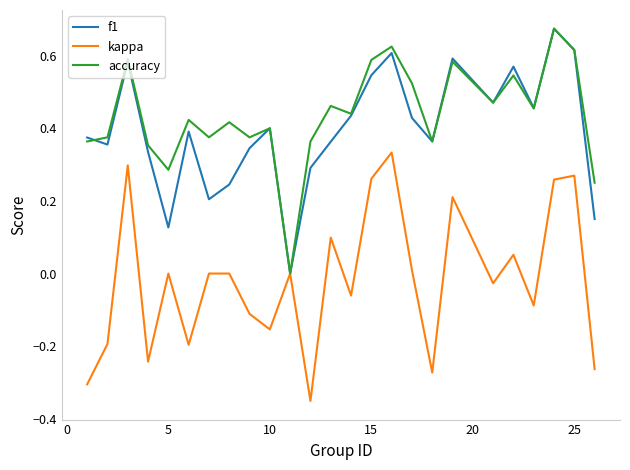

The value of kappa at 25 is 0.2. True or false?

False